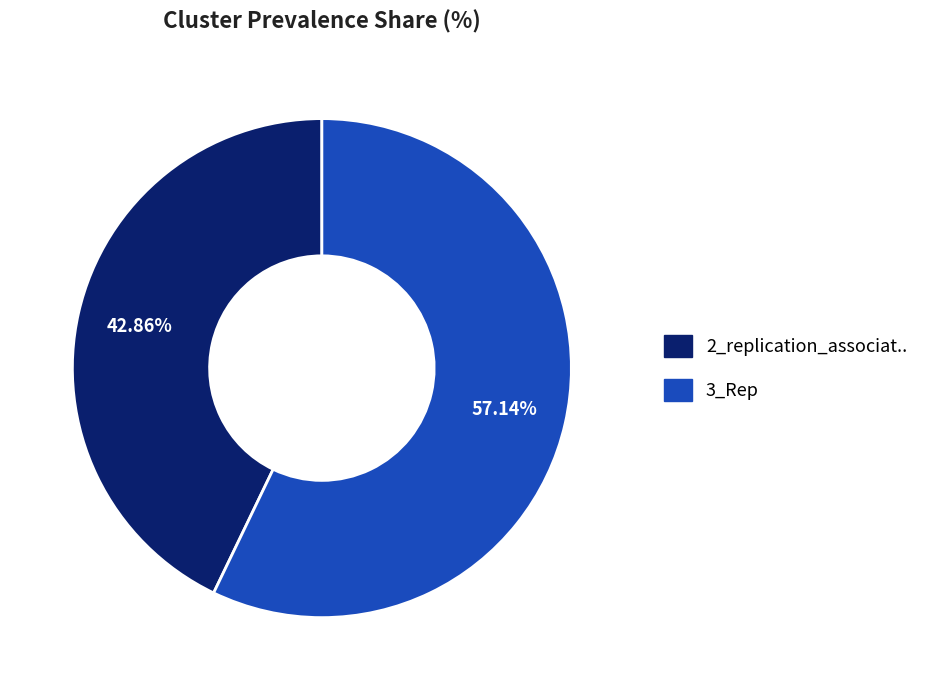

To the nearest percent, what portion does 2_replication_associat.. represent?

43%